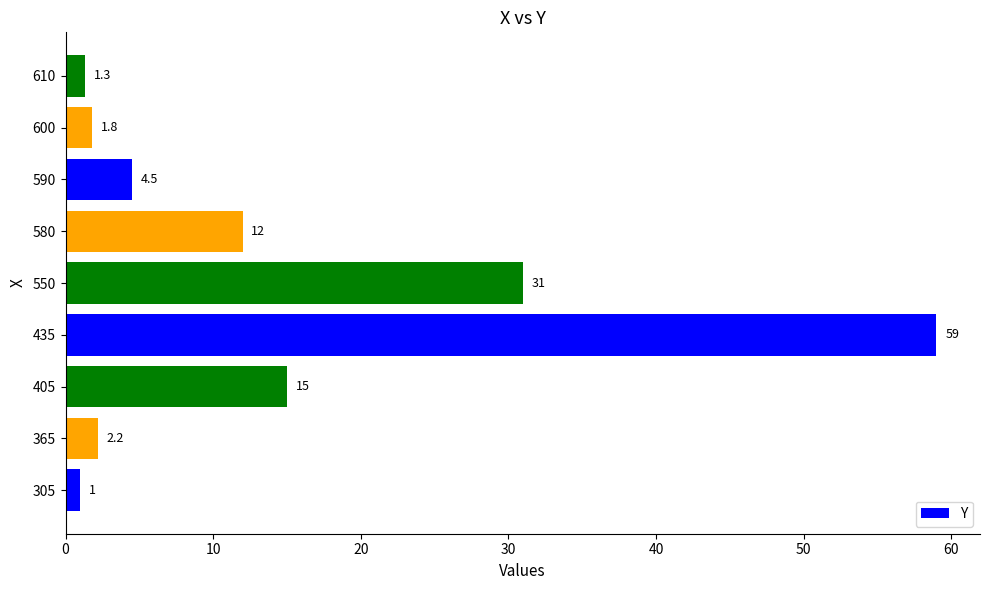

What is the difference between the second highest and second lowest values?

29.7